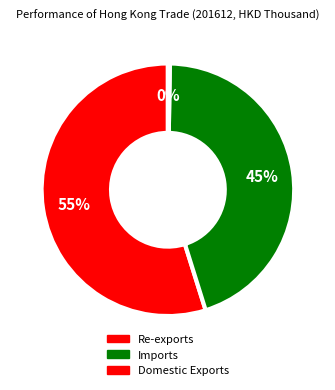

Do Imports and Domestic Exports together represent more than half of the pie?

No